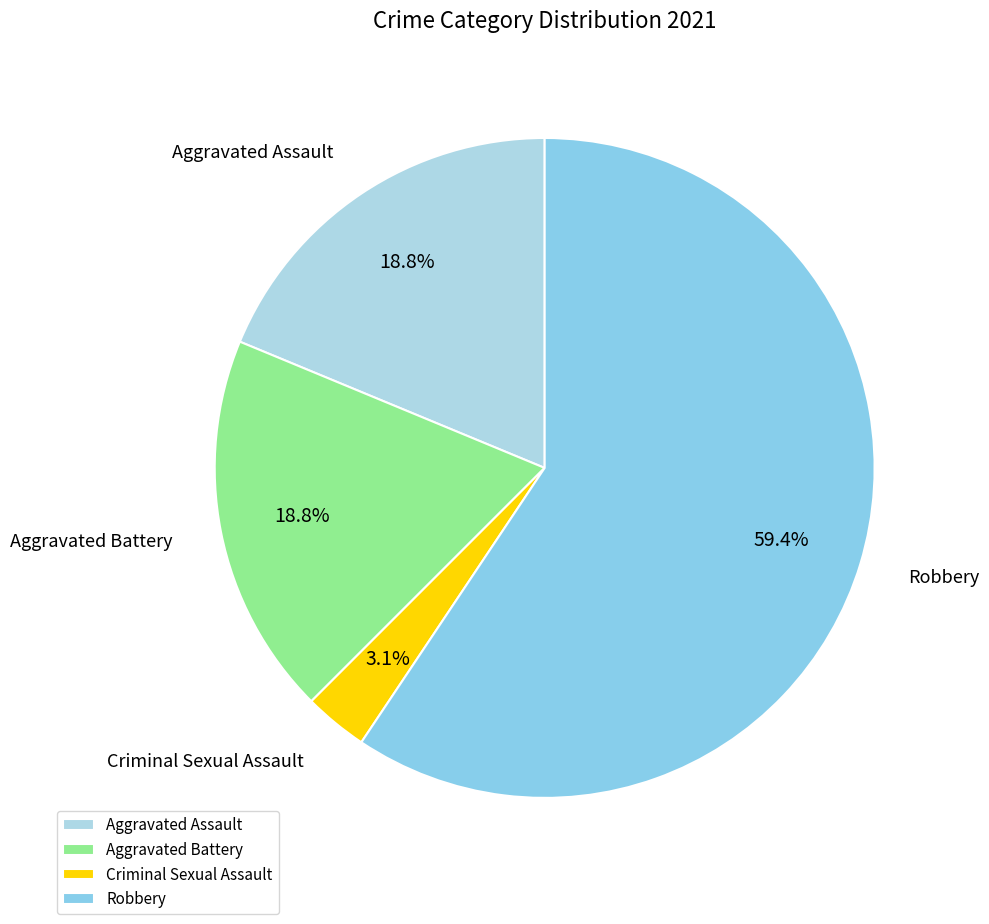

To the nearest percent, what is the difference between the largest and smallest slice percentages?

56%